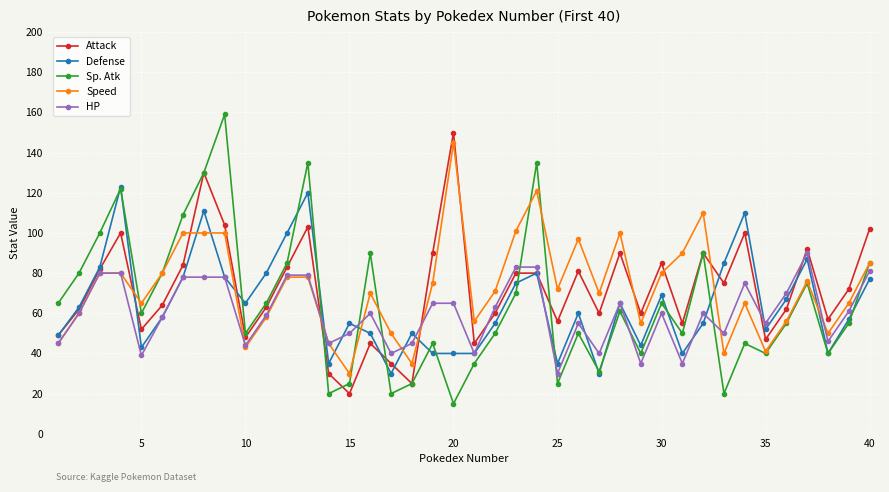

At how many categories does at least one series exceed 21?

40